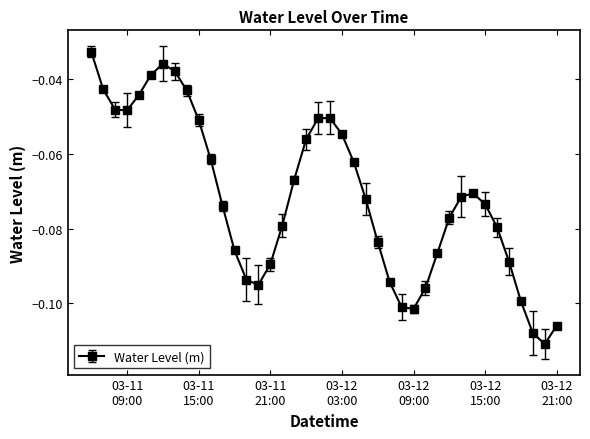

True or false: there are more than 1 points higher than both neighbors.

True